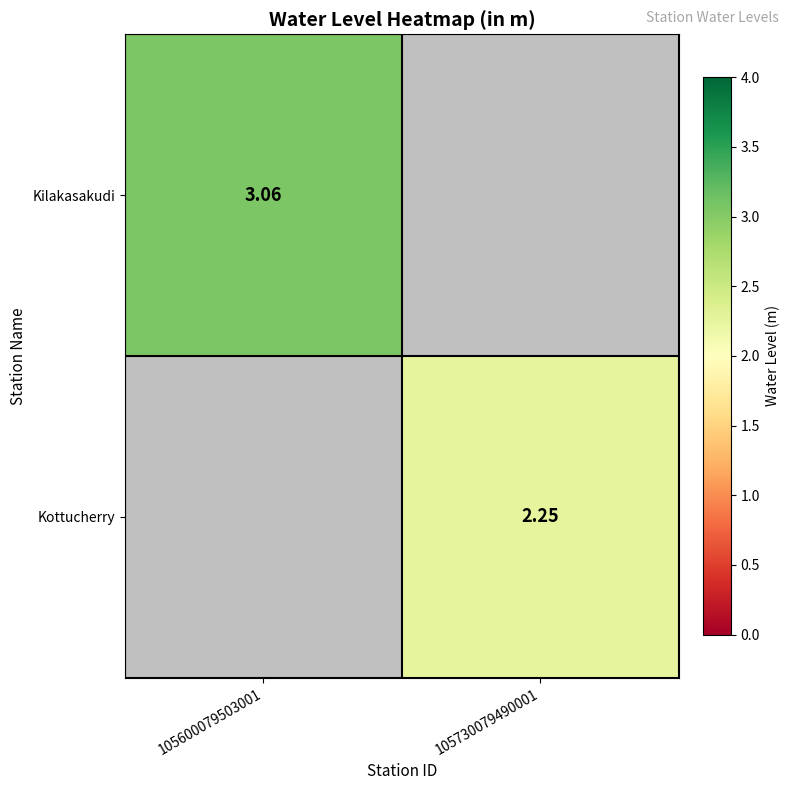

What is the sum of all Kottucherry values?

2.2